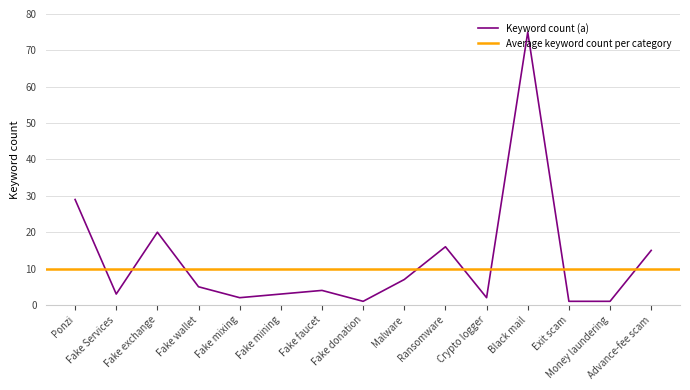

Reading left to right, transcribe all the data shown in this chart.

29	3	20	5	2	3	4	1	7	16	2	75	1	1	15